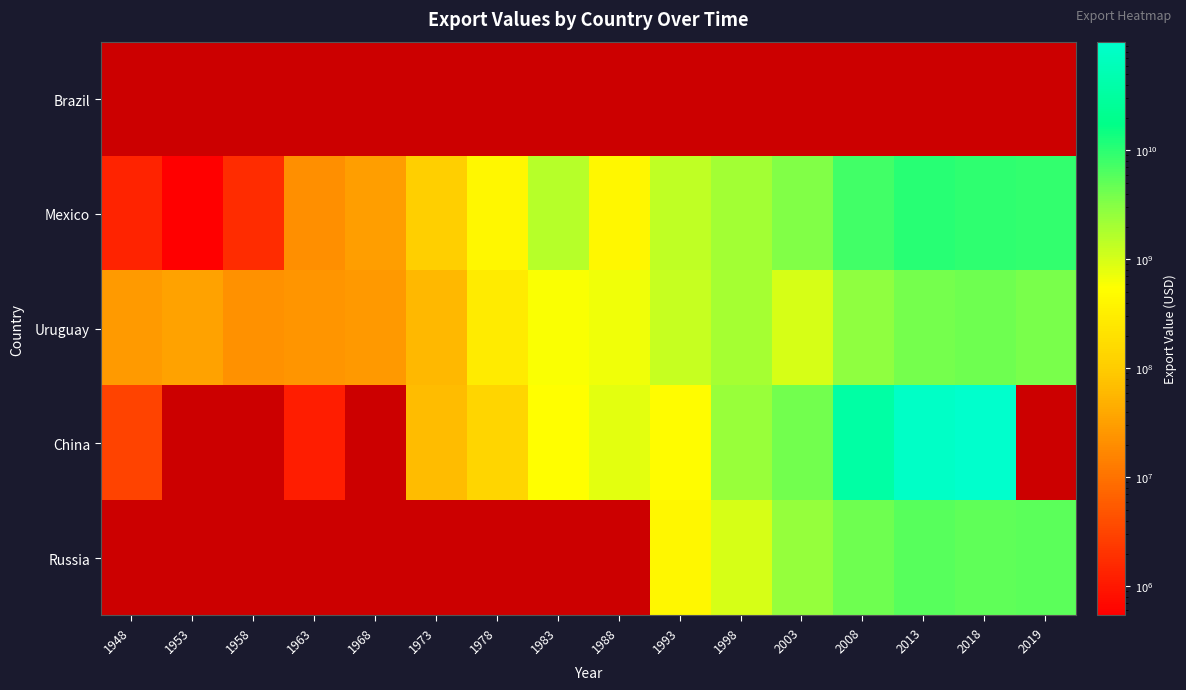

Is it true that Uruguay equals 3693925456.2 at 2008?

False